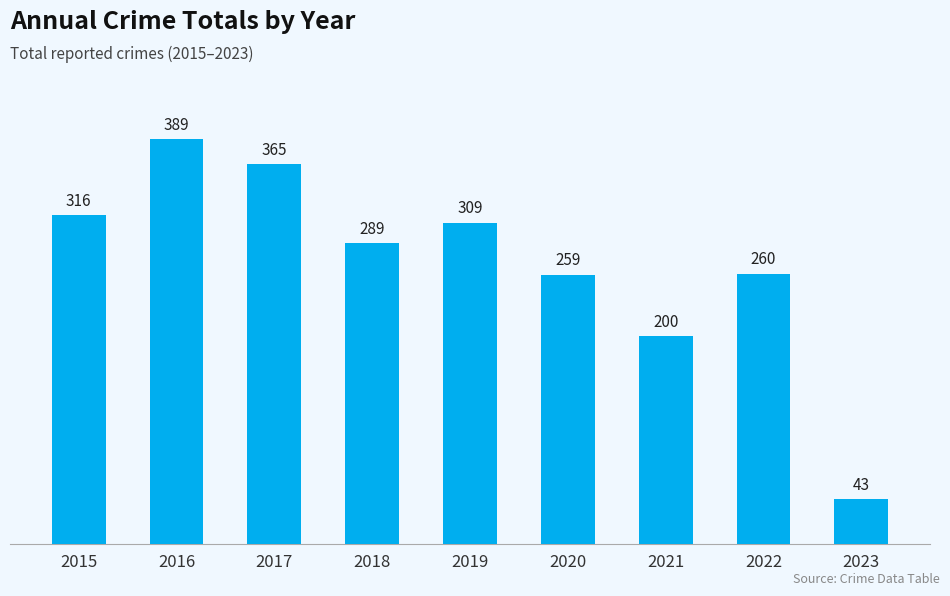

Where does the data first go above 289?

2015